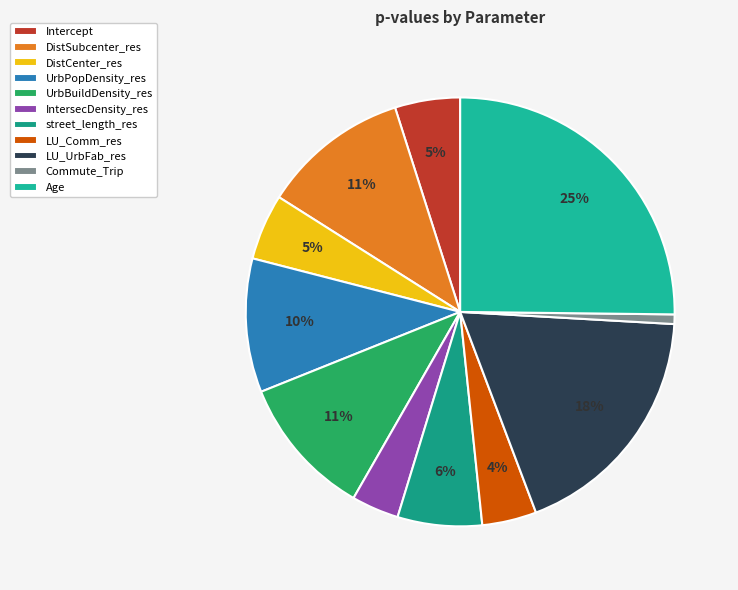

Which has a higher value, DistCenter_res or Commute_Trip?

DistCenter_res